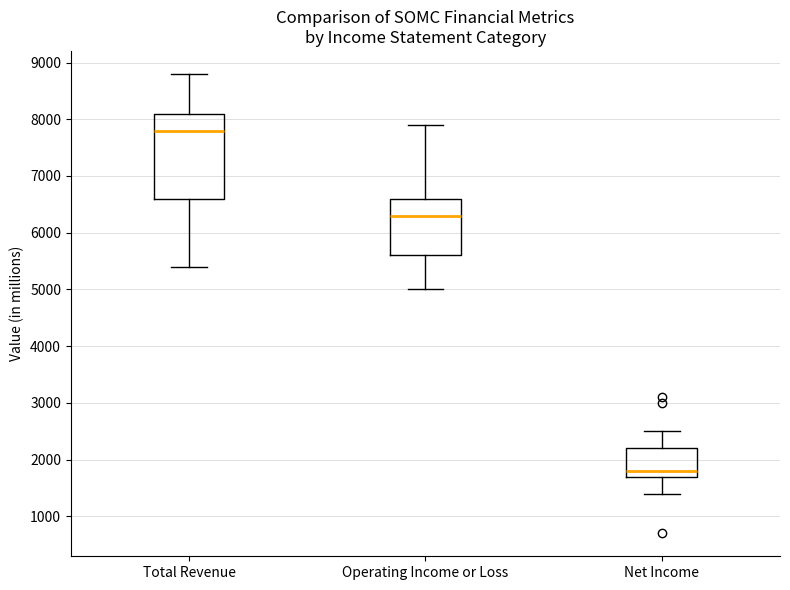

Which box has the lowest median line?

Net Income